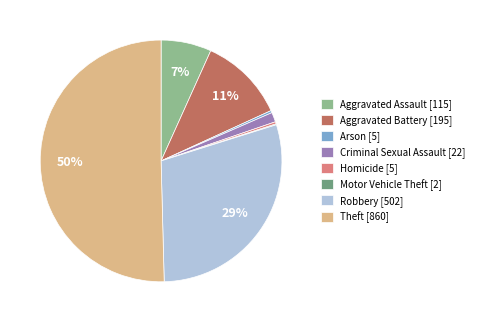

What percentage is the Aggravated Battery [195] slice, to the nearest percent?

11%